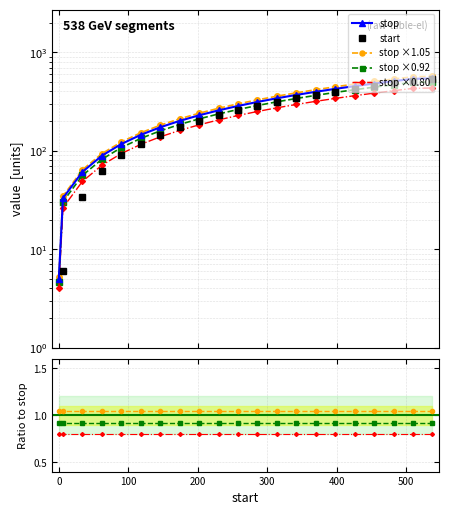

What is the difference between the maximum and minimum values in the stop series?

538